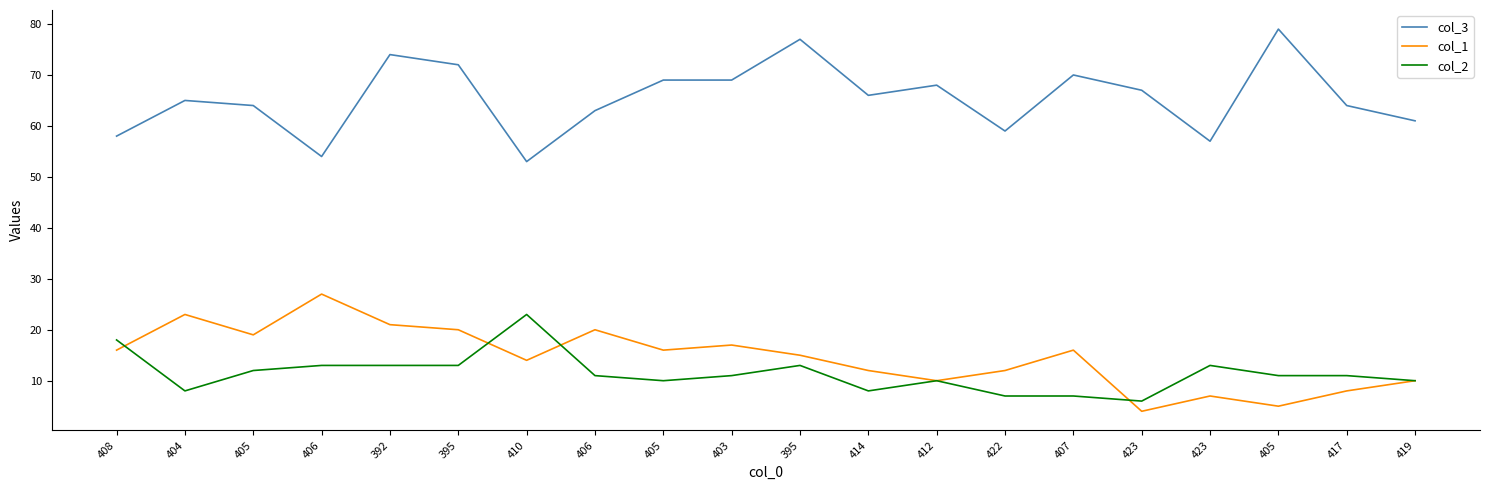

What is the value of the col_3 point at the 1st from the left?

58